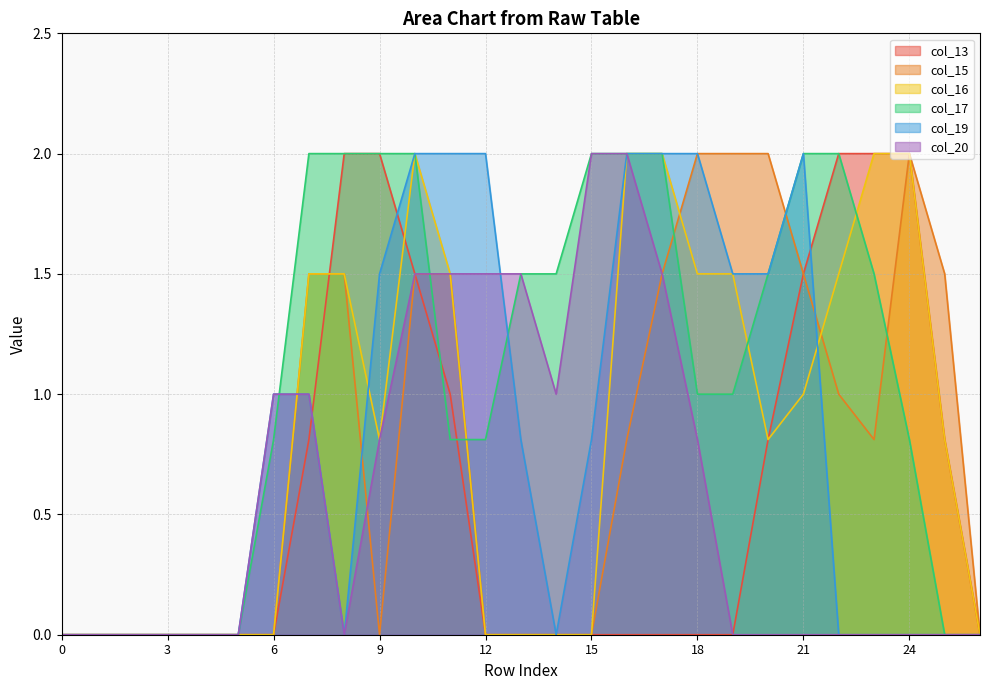

Does the chart have visible grid lines?

Yes